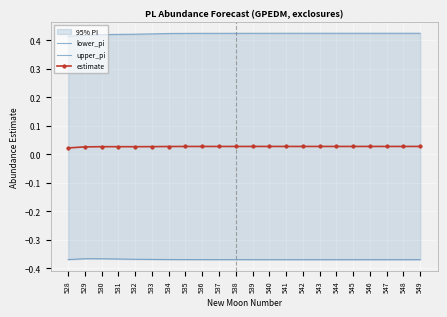

Is the value of estimate at 543 greater than the value of lower_pi at 532?

Yes